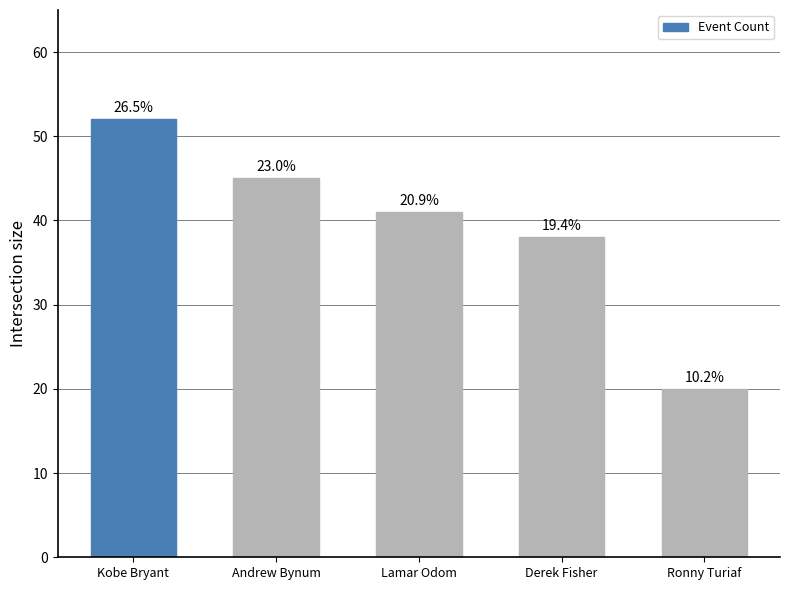

Reading right to left, what are all the values shown in this chart?

Ronny Turiaf=20	Derek Fisher=38	Lamar Odom=41	Andrew Bynum=45	Kobe Bryant=52